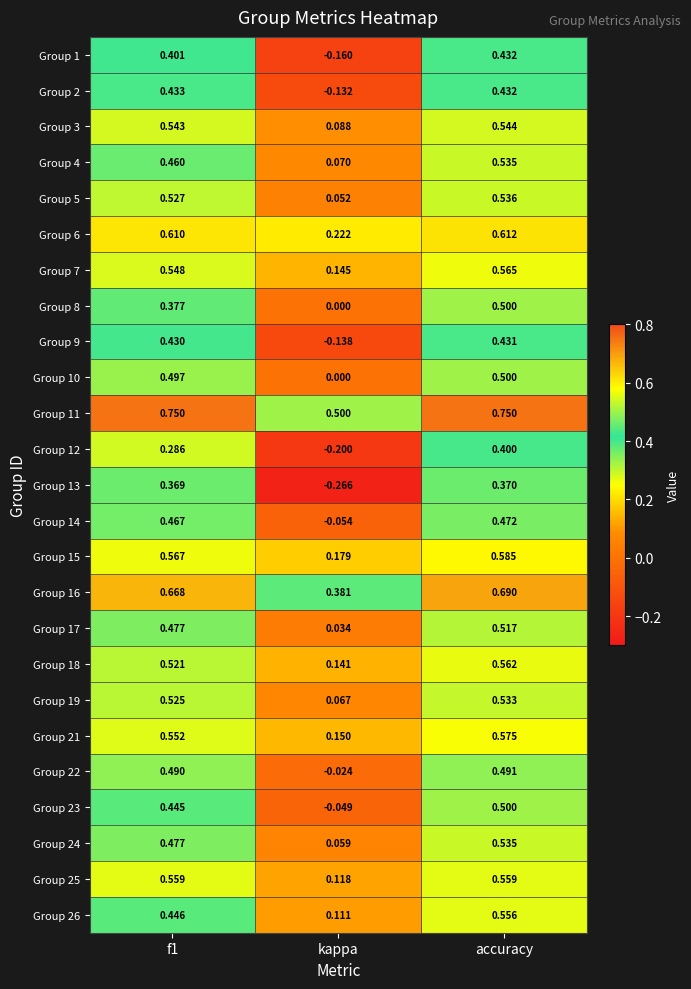

Which series has the largest range (max minus min)?

Group 13